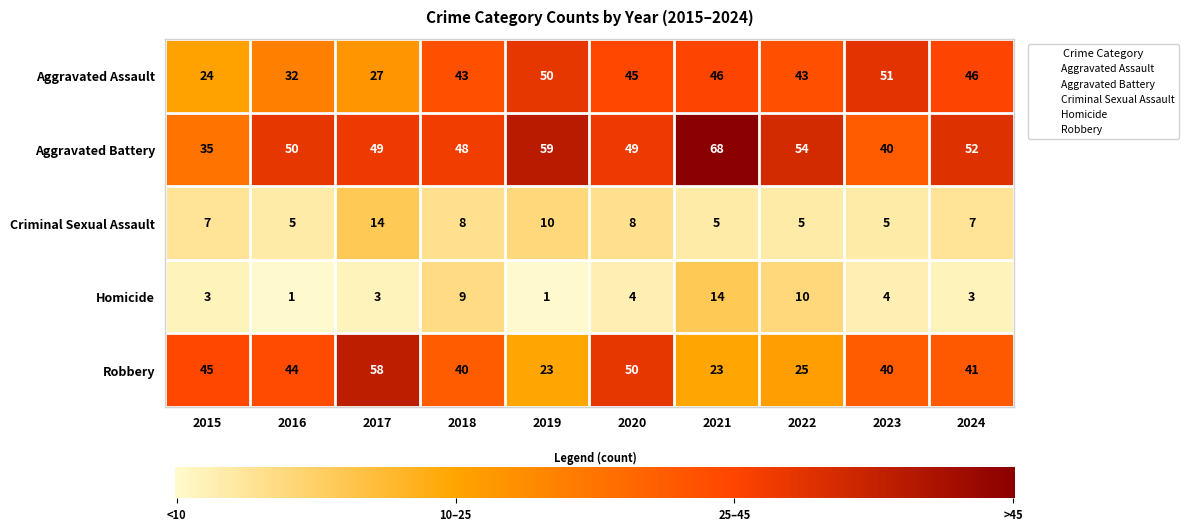

Is the value of Aggravated Battery at 2019 greater than the value of Criminal Sexual Assault at 2017?

Yes